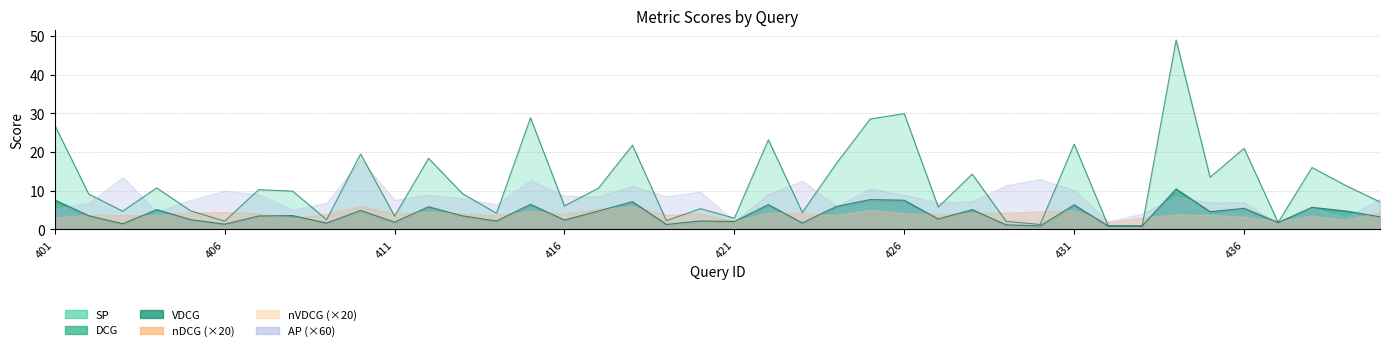

What is the value of the AP point at the 31st from the left?

0.2